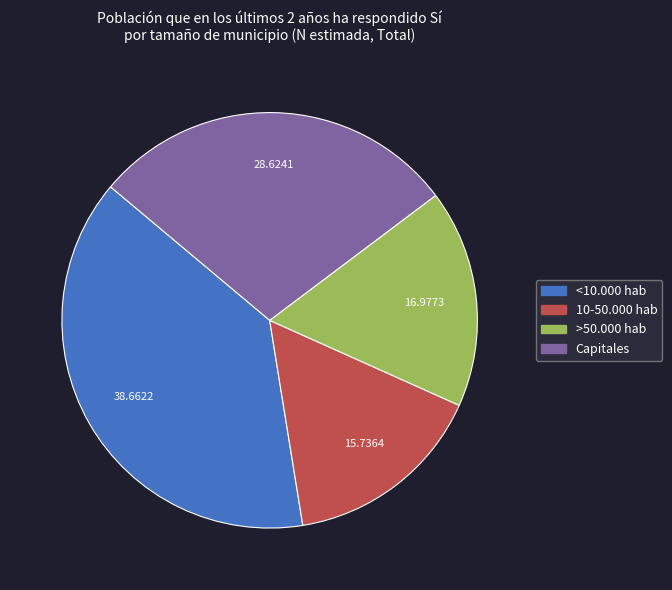

Approximately how many times larger is the value at Capitales compared to <10.000 hab?

0.7